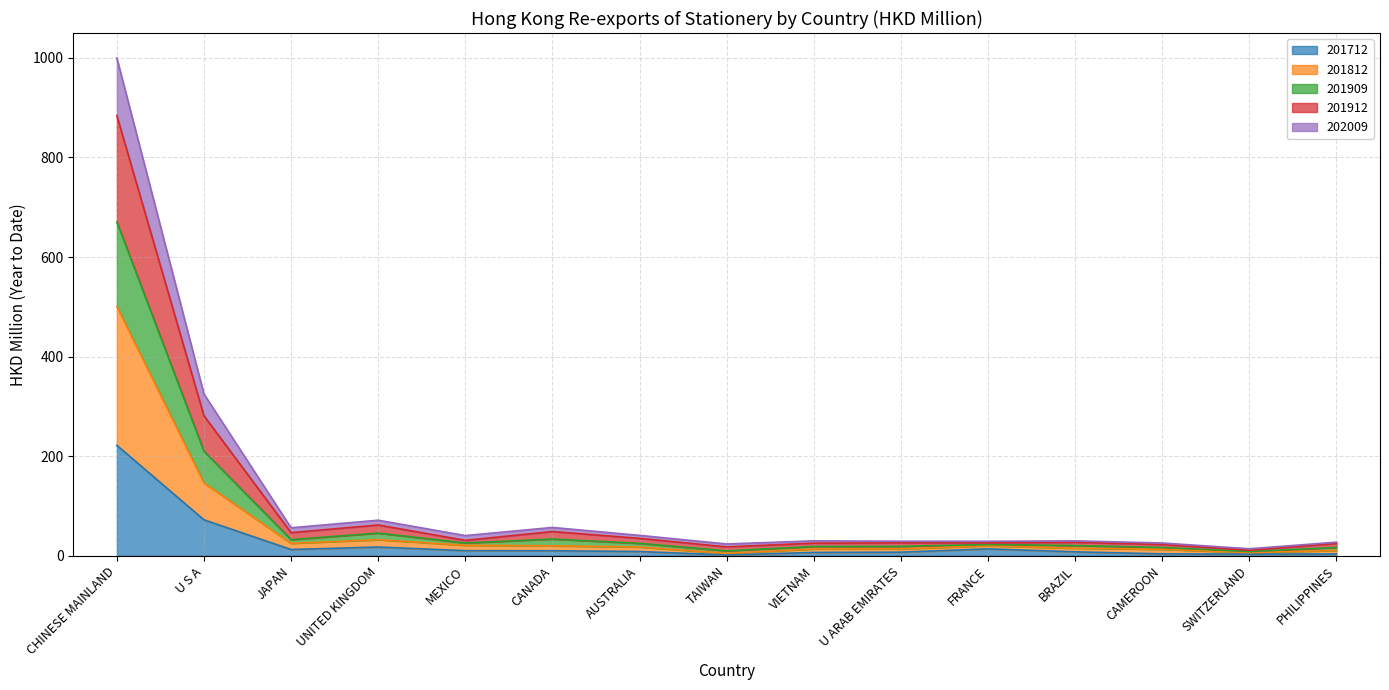

Which label corresponds to the smallest value in the chart?

TAIWAN